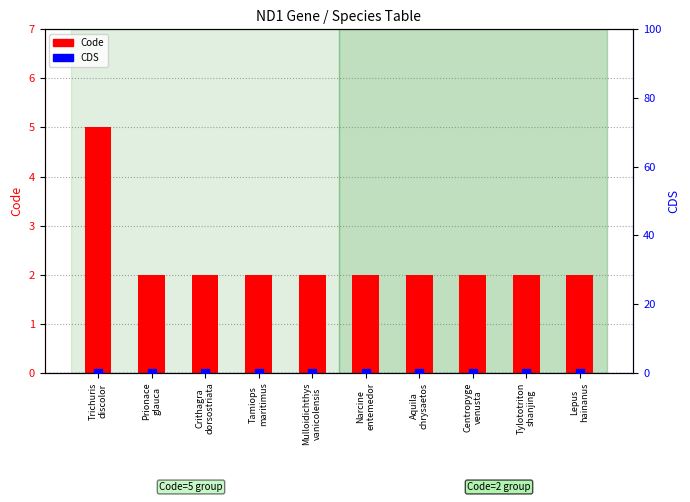

What is the total value across all series at Mulloidichthys
vanicolensis?

2